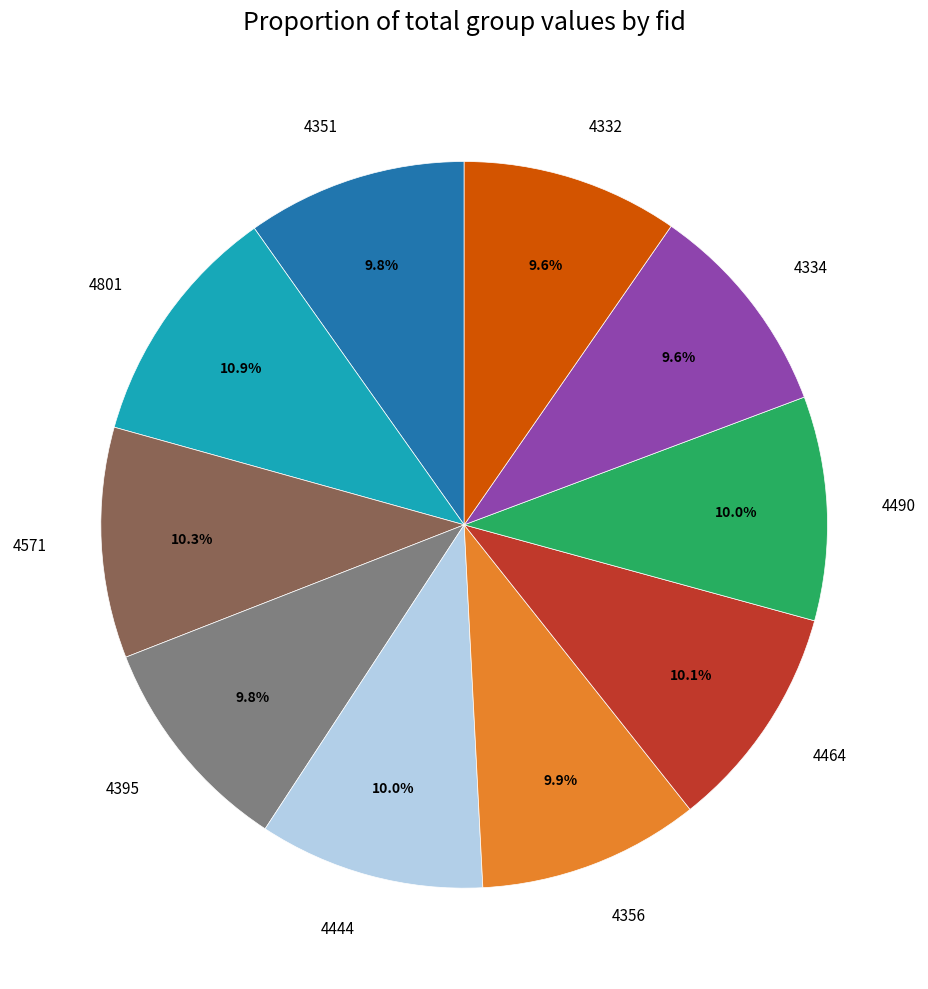

To the nearest percent, what is the difference between the largest and smallest slice percentages?

1%